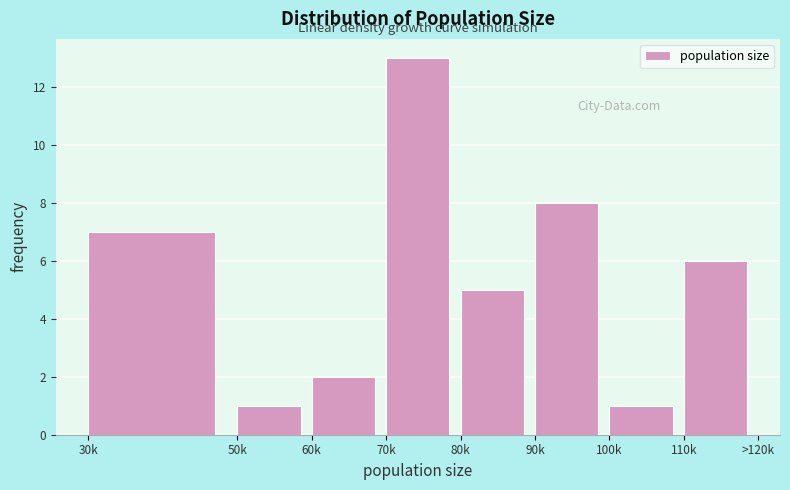

Reading left to right, transcribe all the data shown in this chart.

7	1	2	13	5	8	1	6